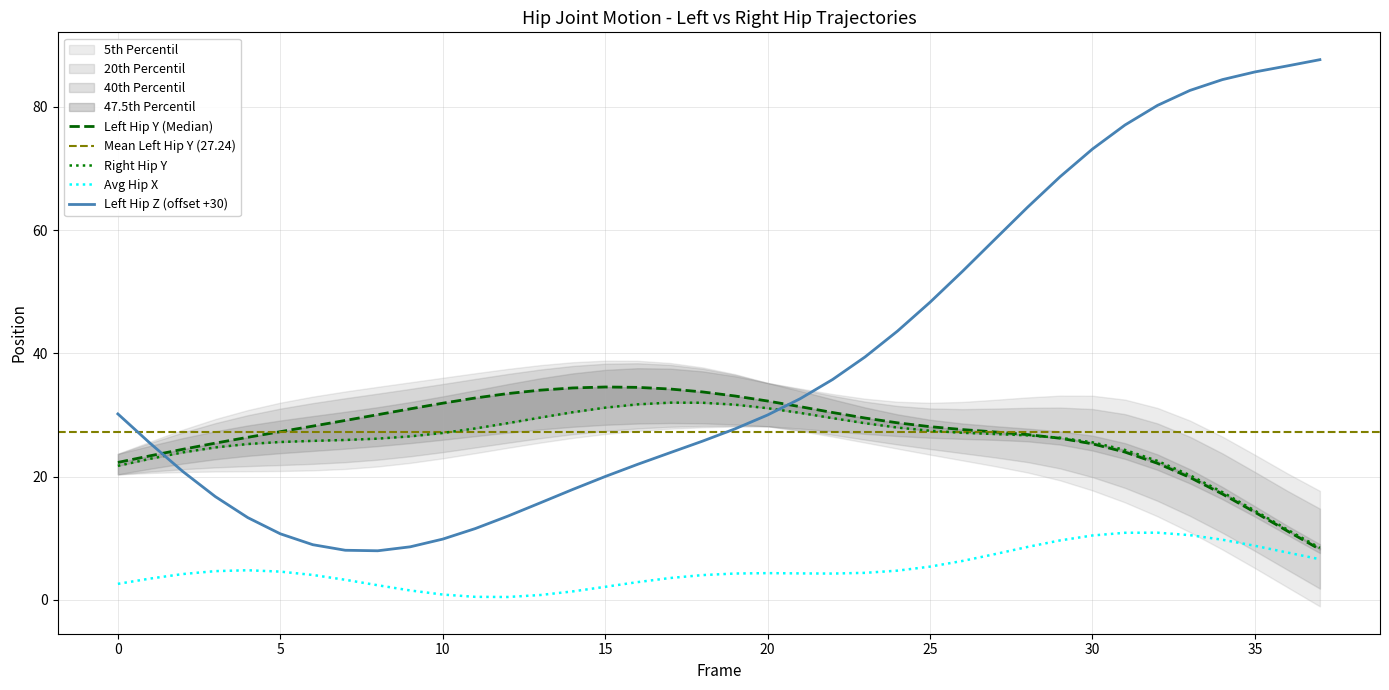

Read the Left_Hip_Y value at 37.

8.2